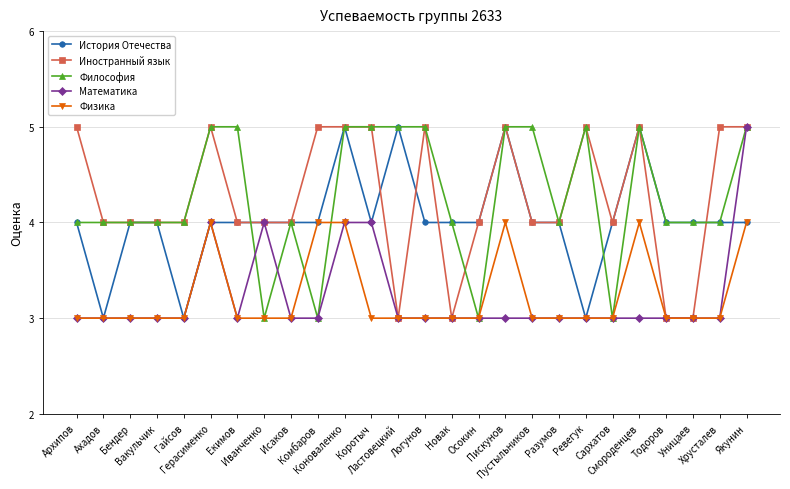

What position from the left is Ревегук?

20